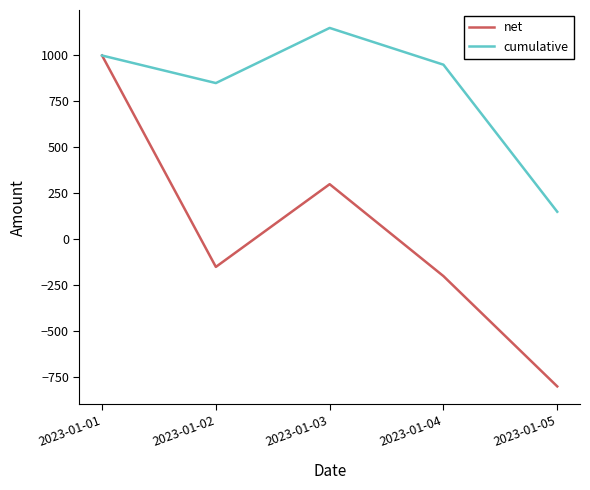

At which label does net reach its peak?

2023-01-01